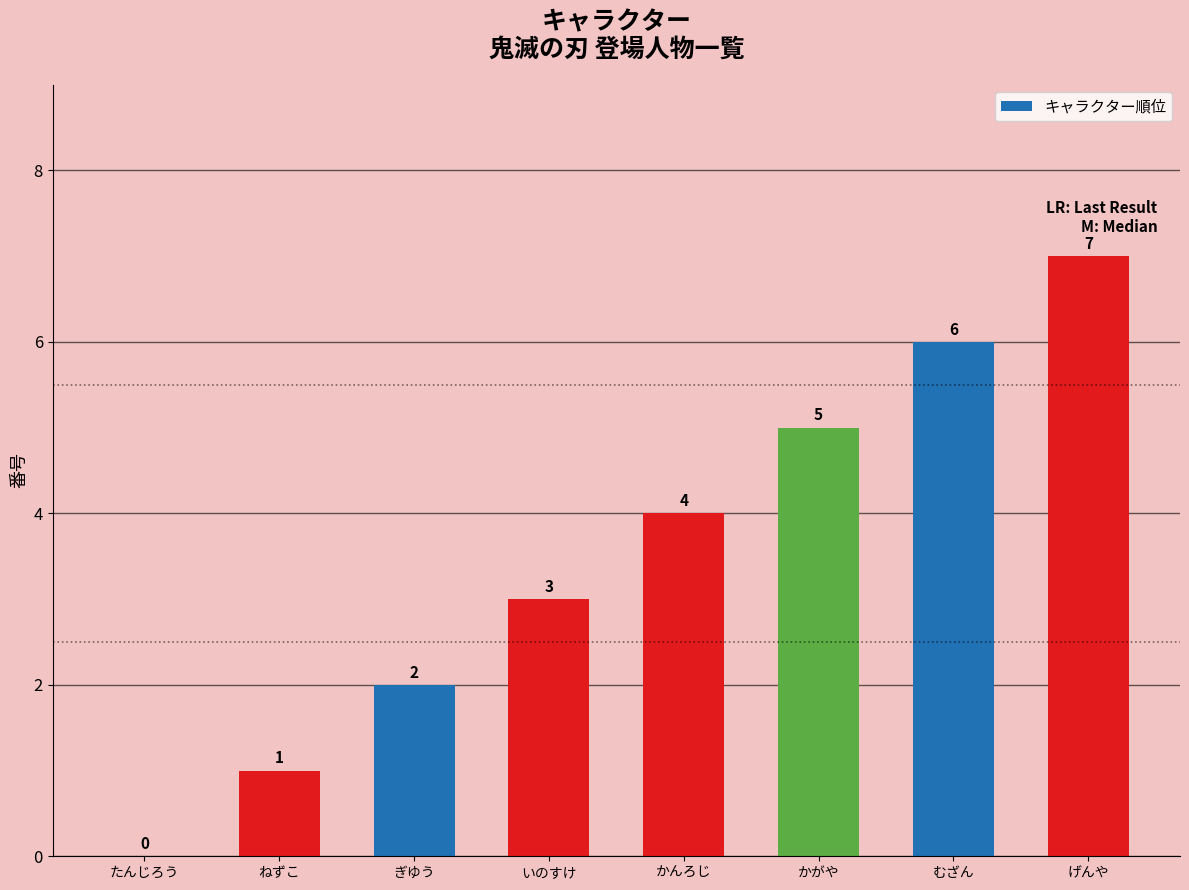

How many values are above zero?

7